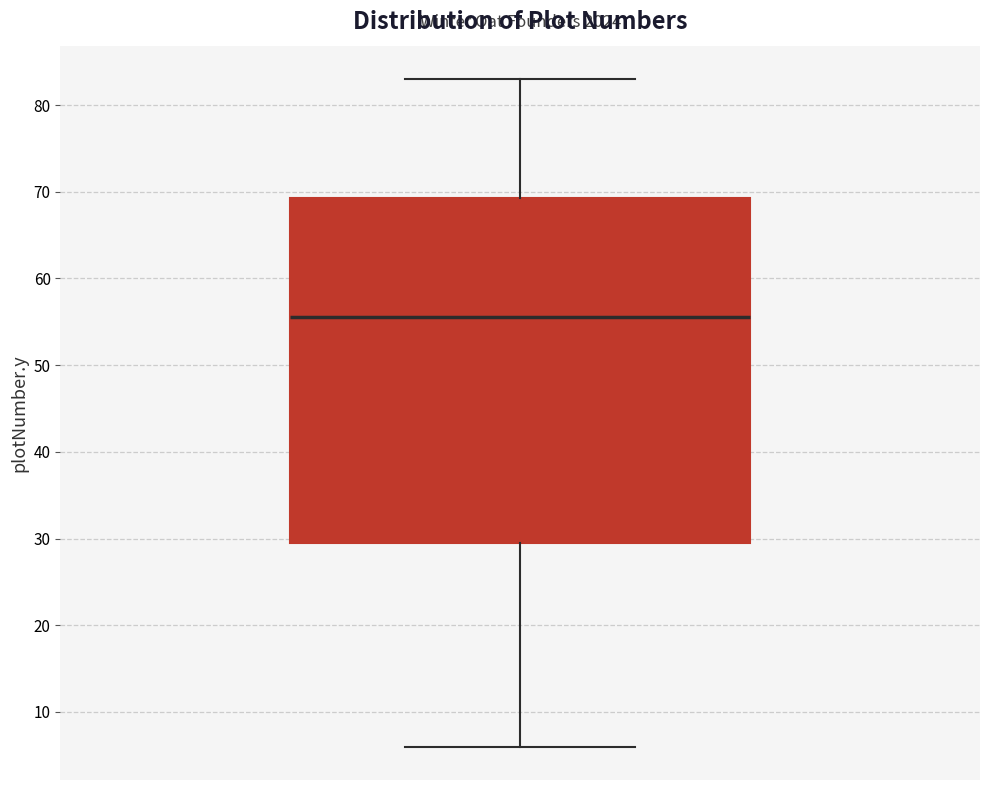

Transcribe this box plot: give where the median line is, the range the box spans, and where the two whiskers end, as read against the y-axis. The values are not printed on the chart, so give them approximately, as read against the axis.

median 56, box 30 to 69, whiskers 6 to 83